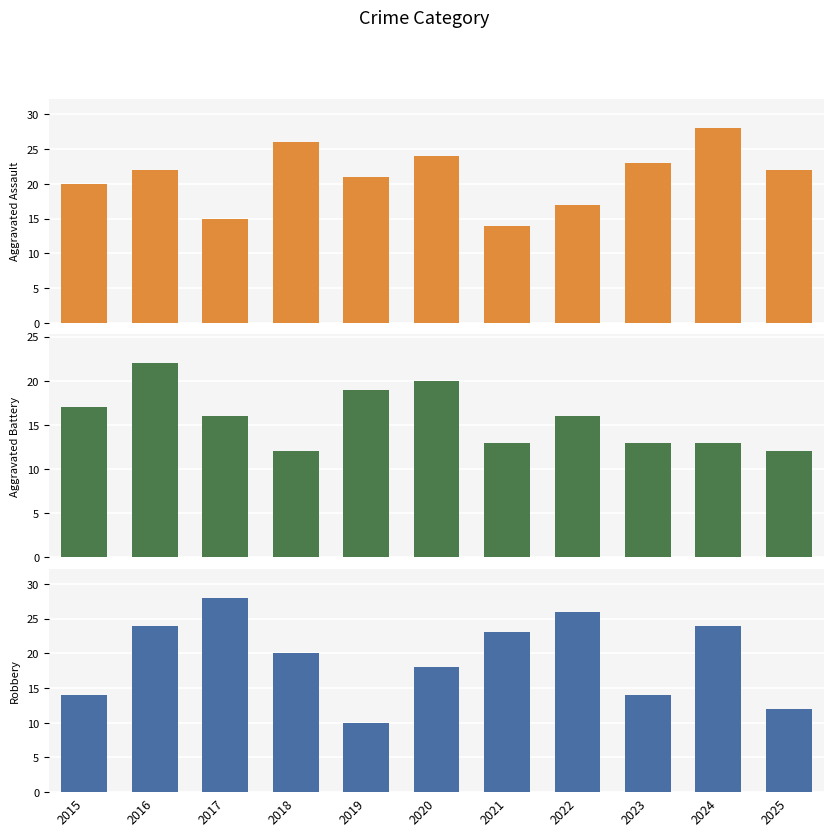

What is the greatest value displayed?

28